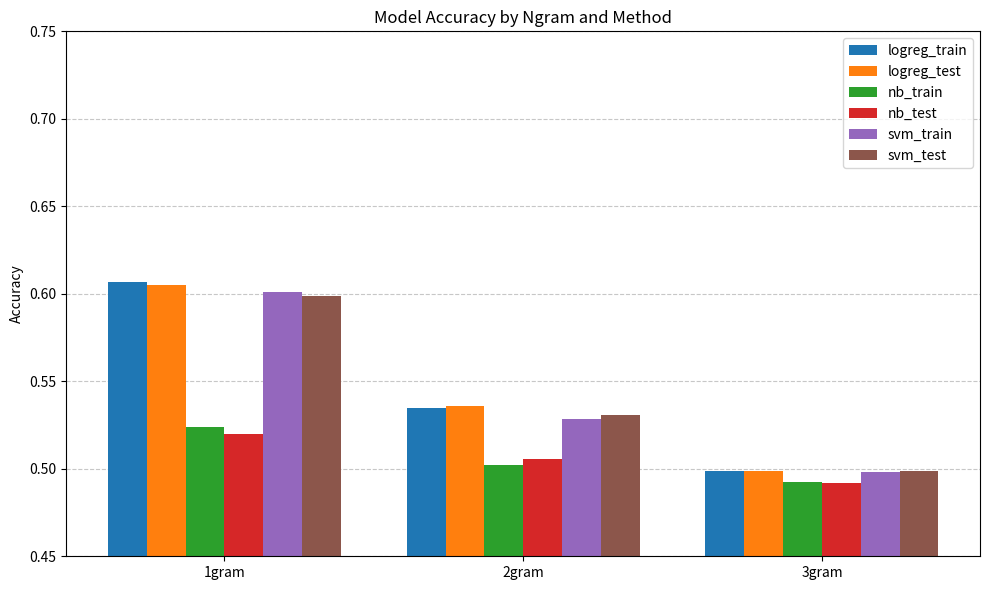

How many nb_test values are between 0 and 1?

3